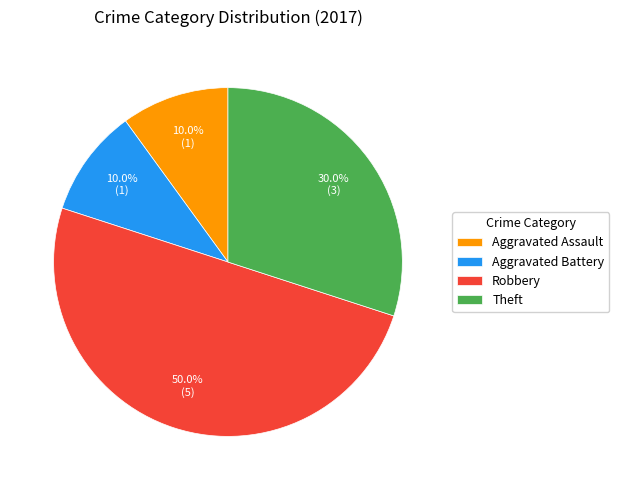

Which slice is the largest?

Robbery